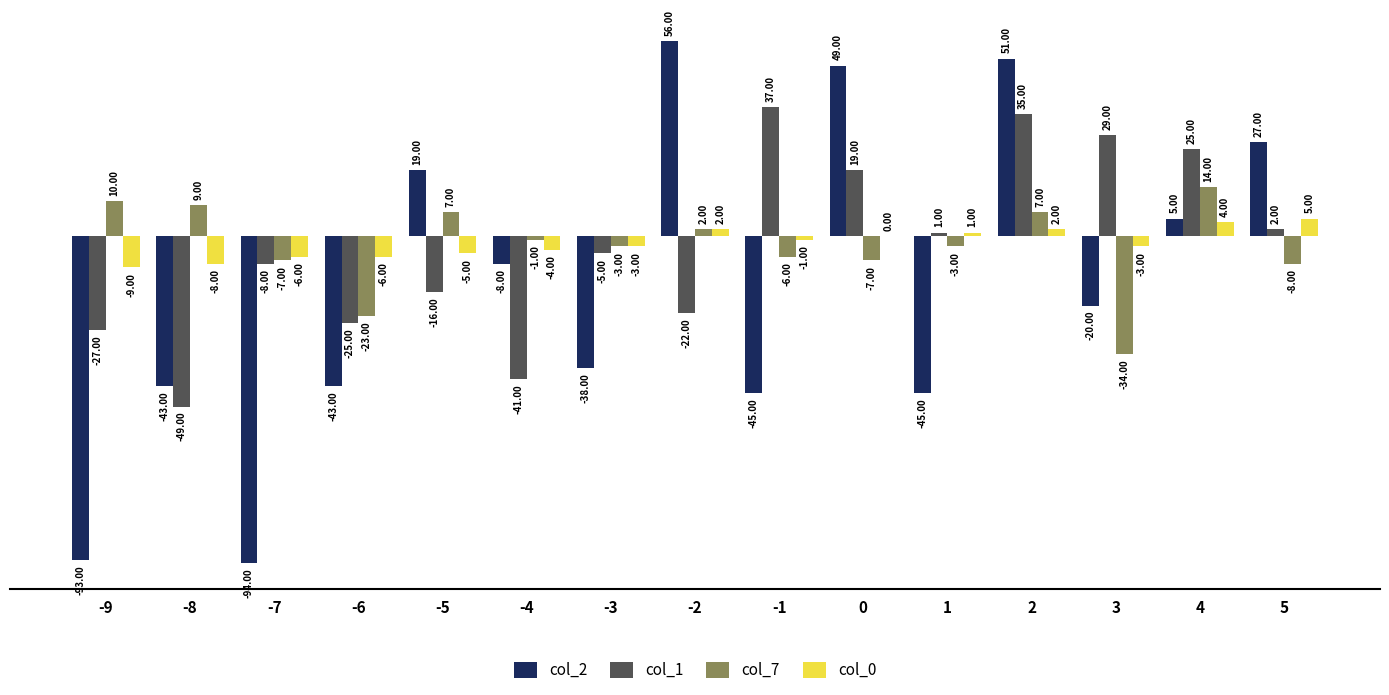

Reading left to right, what are all the values shown in this chart?

col_2: -9=-93	-8=-43	-7=-94	-6=-43	-5=19	-4=-8	-3=-38	-2=56	-1=-45	0=49	1=-45	2=51	3=-20	4=5	5=27
col_1: -9=-27	-8=-49	-7=-8	-6=-25	-5=-16	-4=-41	-3=-5	-2=-22	-1=37	0=19	1=1	2=35	3=29	4=25	5=2
col_7: -9=10	-8=9	-7=-7	-6=-23	-5=7	-4=-1	-3=-3	-2=2	-1=-6	0=-7	1=-3	2=7	3=-34	4=14	5=-8
col_0: -9=-9	-8=-8	-7=-6	-6=-6	-5=-5	-4=-4	-3=-3	-2=2	-1=-1	0=0	1=1	2=2	3=-3	4=4	5=5